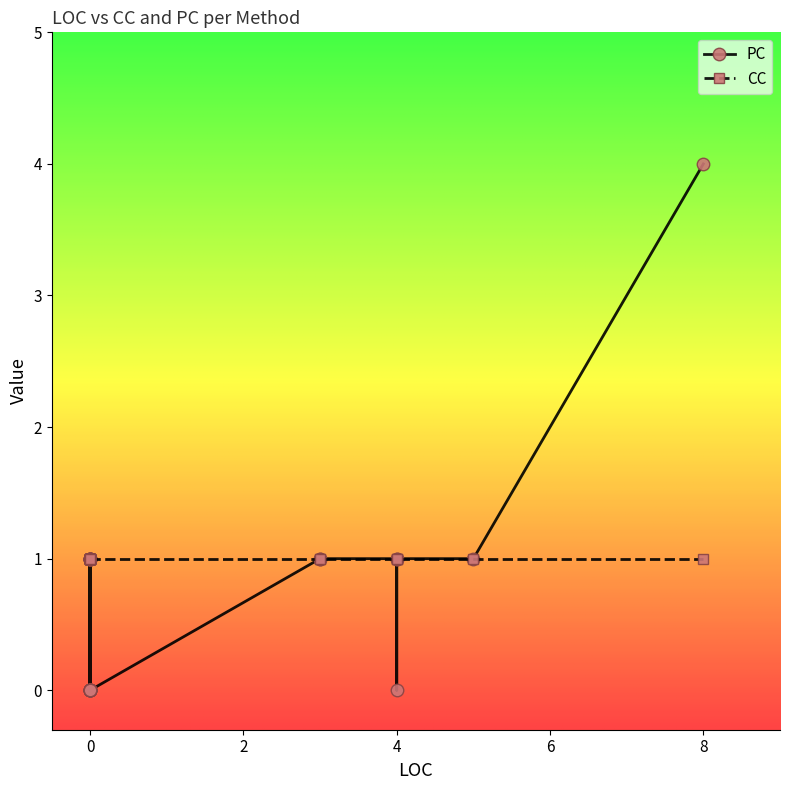

The CC series shows 2 at OnTextChanging(0). True or false?

False